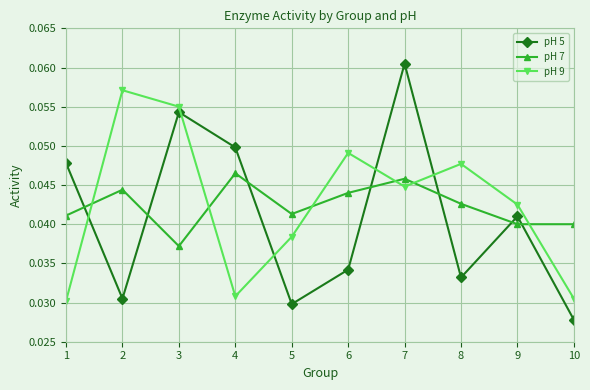

Is this an area chart (filled region under the line)?

No